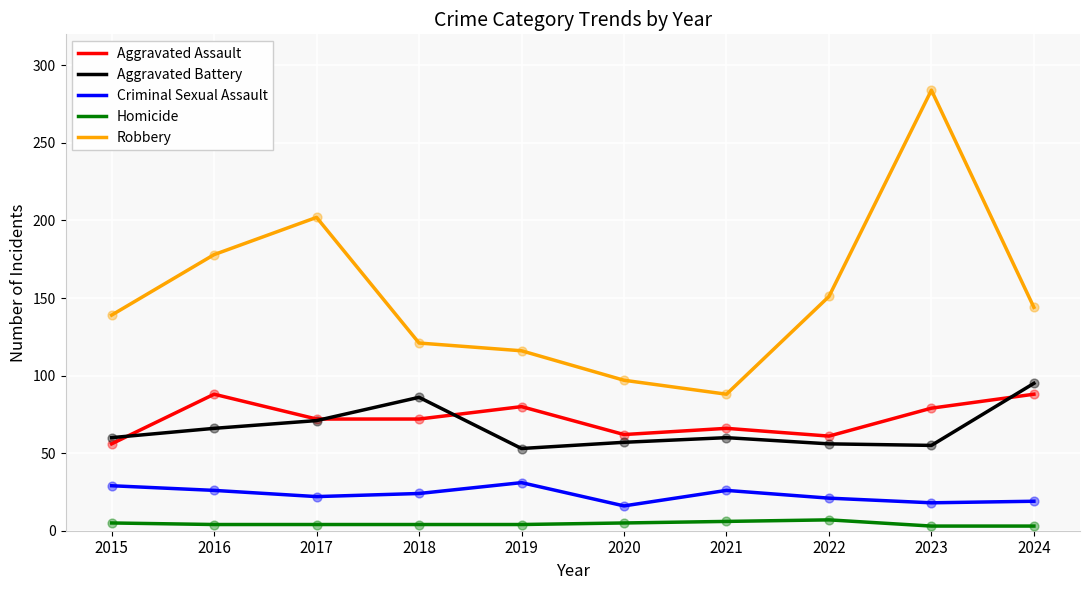

At how many categories does at least one series exceed 28?

10